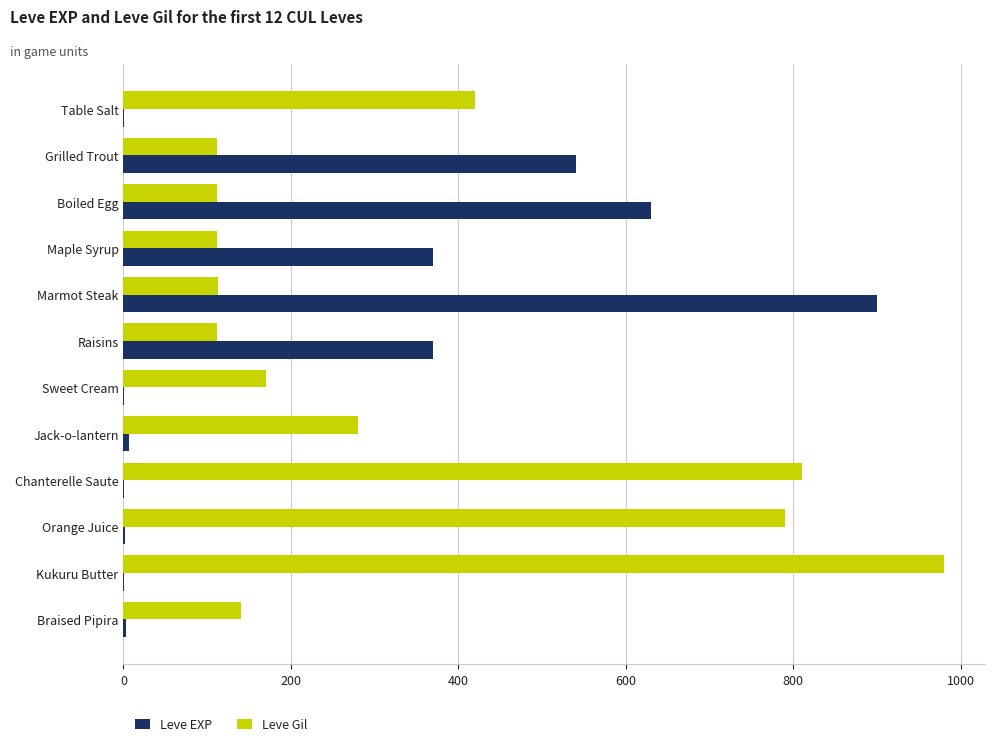

What is the maximum value shown in the chart?

980